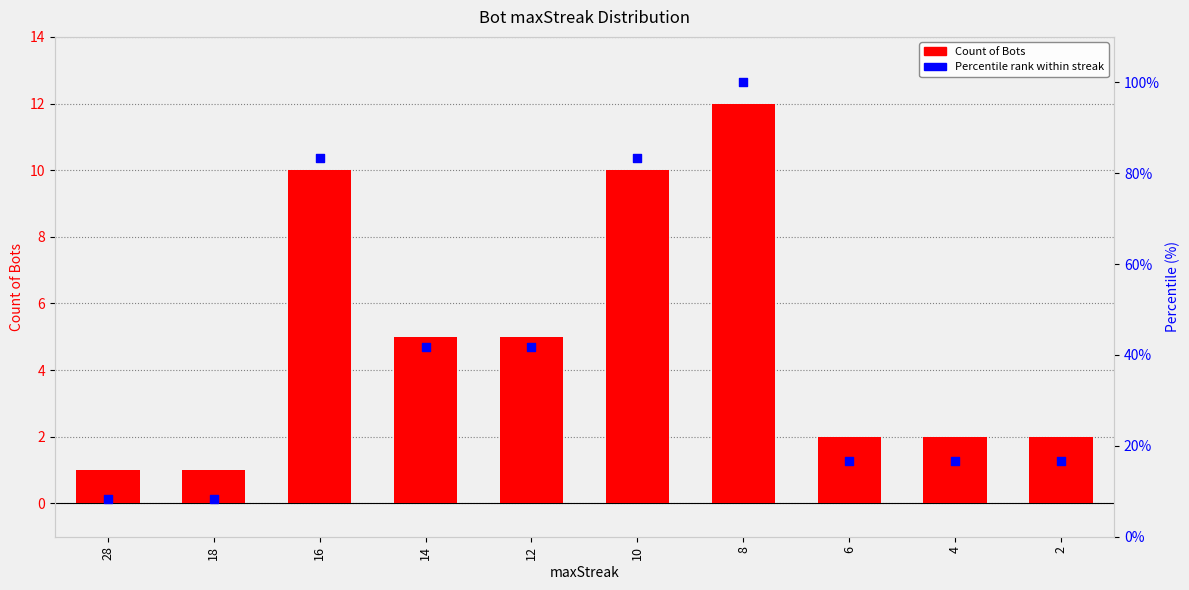

What is the total value across all series at 2?

18.7